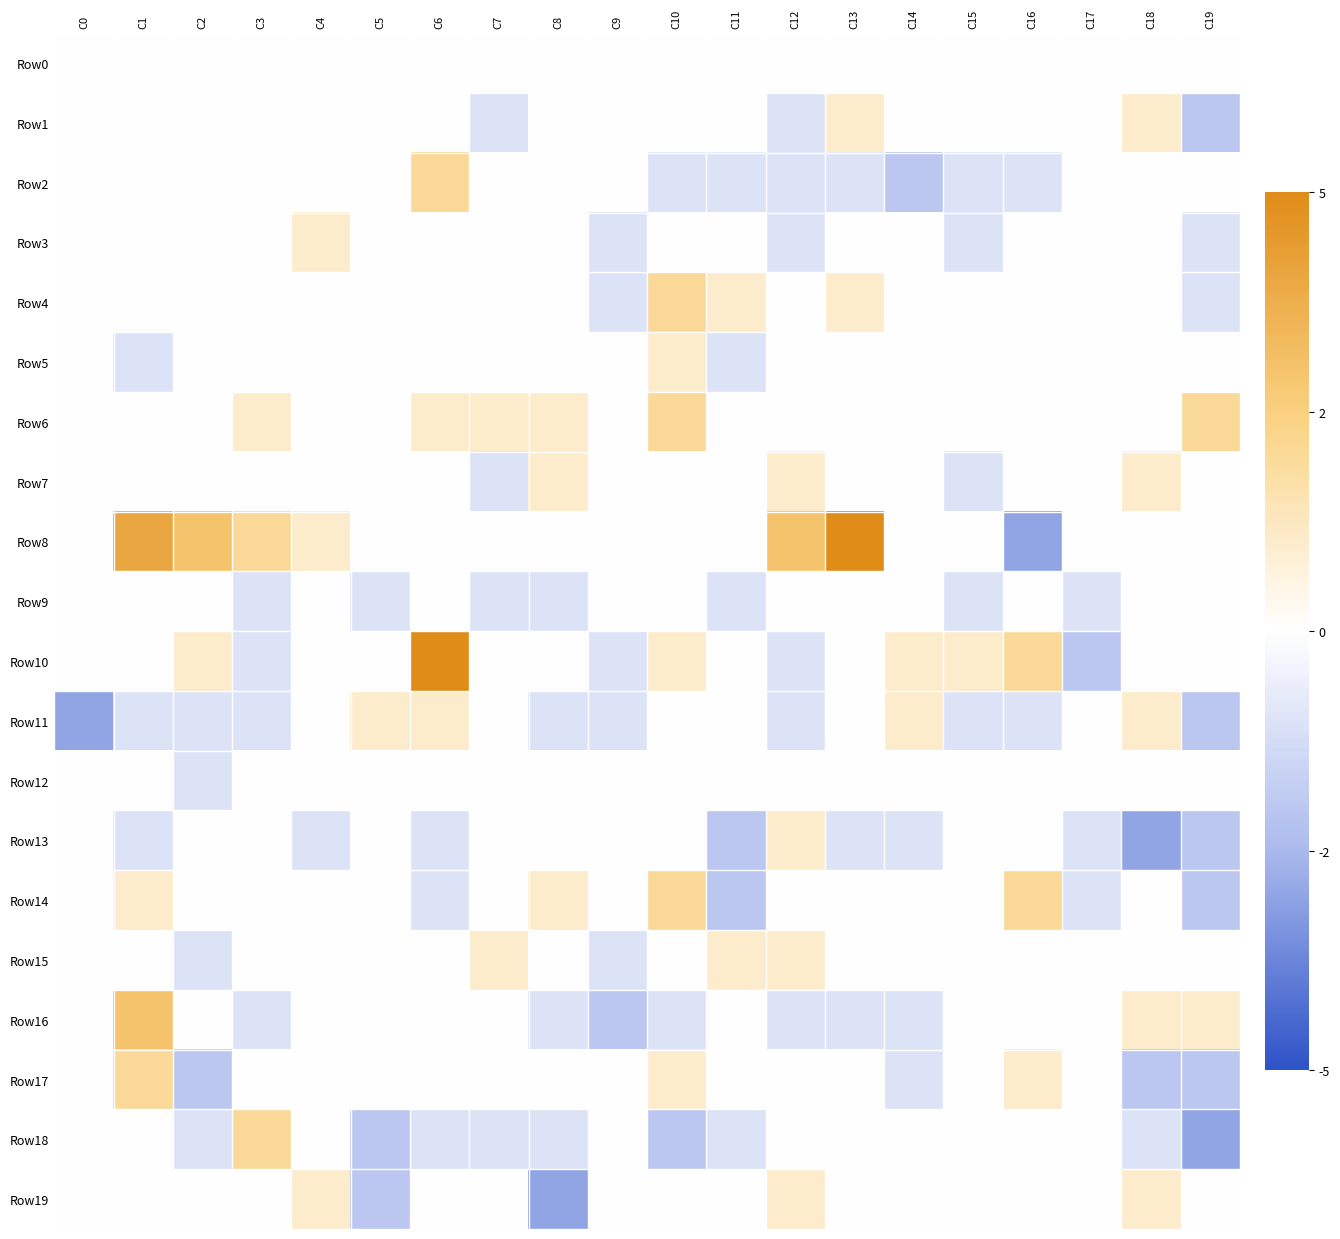

Reading right to left, what are all the values shown in this chart?

Row0: C19=0.0	C18=0.0	C17=0.0	C16=0.0	C15=0.0	C14=0.0	C13=0.0	C12=0.0	C11=0.0	C10=0.0	C9=0.0	C8=0.0	C7=0.0	C6=0.0	C5=0.0	C4=0.0	C3=0.0	C2=0.0	C1=0.0	C0=0.0
Row1: C19=-0.4	C18=0.2	C17=0.0	C16=0.0	C15=0.0	C14=0.0	C13=0.2	C12=-0.2	C11=0.0	C10=0.0	C9=0.0	C8=0.0	C7=-0.2	C6=0.0	C5=0.0	C4=0.0	C3=0.0	C2=0.0	C1=0.0	C0=0.0
Row2: C19=0.0	C18=0.0	C17=0.0	C16=-0.2	C15=-0.2	C14=-0.4	C13=-0.2	C12=-0.2	C11=-0.2	C10=-0.2	C9=0.0	C8=0.0	C7=0.0	C6=0.4	C5=0.0	C4=0.0	C3=0.0	C2=0.0	C1=0.0	C0=0.0
Row3: C19=-0.2	C18=0.0	C17=0.0	C16=0.0	C15=-0.2	C14=0.0	C13=0.0	C12=-0.2	C11=0.0	C10=0.0	C9=-0.2	C8=0.0	C7=0.0	C6=0.0	C5=0.0	C4=0.2	C3=0.0	C2=0.0	C1=0.0	C0=0.0
Row4: C19=-0.2	C18=0.0	C17=0.0	C16=0.0	C15=0.0	C14=0.0	C13=0.2	C12=0.0	C11=0.2	C10=0.4	C9=-0.2	C8=0.0	C7=0.0	C6=0.0	C5=0.0	C4=0.0	C3=0.0	C2=0.0	C1=0.0	C0=0.0
Row5: C19=0.0	C18=0.0	C17=0.0	C16=0.0	C15=0.0	C14=0.0	C13=0.0	C12=0.0	C11=-0.2	C10=0.2	C9=0.0	C8=0.0	C7=0.0	C6=0.0	C5=0.0	C4=0.0	C3=0.0	C2=0.0	C1=-0.2	C0=0.0
Row6: C19=0.4	C18=0.0	C17=0.0	C16=0.0	C15=0.0	C14=0.0	C13=0.0	C12=0.0	C11=0.0	C10=0.4	C9=0.0	C8=0.2	C7=0.2	C6=0.2	C5=0.0	C4=0.0	C3=0.2	C2=0.0	C1=0.0	C0=0.0
Row7: C19=0.0	C18=0.2	C17=0.0	C16=0.0	C15=-0.2	C14=0.0	C13=0.0	C12=0.2	C11=0.0	C10=0.0	C9=0.0	C8=0.2	C7=-0.2	C6=0.0	C5=0.0	C4=0.0	C3=0.0	C2=0.0	C1=0.0	C0=0.0
Row8: C19=0.0	C18=0.0	C17=0.0	C16=-0.6	C15=0.0	C14=0.0	C13=1.0	C12=0.6	C11=0.0	C10=0.0	C9=0.0	C8=0.0	C7=0.0	C6=0.0	C5=0.0	C4=0.2	C3=0.4	C2=0.6	C1=0.8	C0=0.0
Row9: C19=0.0	C18=0.0	C17=-0.2	C16=0.0	C15=-0.2	C14=0.0	C13=0.0	C12=0.0	C11=-0.2	C10=0.0	C9=0.0	C8=-0.2	C7=-0.2	C6=0.0	C5=-0.2	C4=0.0	C3=-0.2	C2=0.0	C1=0.0	C0=0.0
Row10: C19=0.0	C18=0.0	C17=-0.4	C16=0.4	C15=0.2	C14=0.2	C13=0.0	C12=-0.2	C11=0.0	C10=0.2	C9=-0.2	C8=0.0	C7=0.0	C6=1.0	C5=0.0	C4=0.0	C3=-0.2	C2=0.2	C1=0.0	C0=0.0
Row11: C19=-0.4	C18=0.2	C17=0.0	C16=-0.2	C15=-0.2	C14=0.2	C13=0.0	C12=-0.2	C11=0.0	C10=0.0	C9=-0.2	C8=-0.2	C7=0.0	C6=0.2	C5=0.2	C4=0.0	C3=-0.2	C2=-0.2	C1=-0.2	C0=-0.6
Row12: C19=0.0	C18=0.0	C17=0.0	C16=0.0	C15=0.0	C14=0.0	C13=0.0	C12=0.0	C11=0.0	C10=0.0	C9=0.0	C8=0.0	C7=0.0	C6=0.0	C5=0.0	C4=0.0	C3=0.0	C2=-0.2	C1=0.0	C0=0.0
Row13: C19=-0.4	C18=-0.6	C17=-0.2	C16=0.0	C15=0.0	C14=-0.2	C13=-0.2	C12=0.2	C11=-0.4	C10=0.0	C9=0.0	C8=0.0	C7=0.0	C6=-0.2	C5=0.0	C4=-0.2	C3=0.0	C2=0.0	C1=-0.2	C0=0.0
Row14: C19=-0.4	C18=0.0	C17=-0.2	C16=0.4	C15=0.0	C14=0.0	C13=0.0	C12=0.0	C11=-0.4	C10=0.4	C9=0.0	C8=0.2	C7=0.0	C6=-0.2	C5=0.0	C4=0.0	C3=0.0	C2=0.0	C1=0.2	C0=0.0
Row15: C19=0.0	C18=0.0	C17=0.0	C16=0.0	C15=0.0	C14=0.0	C13=0.0	C12=0.2	C11=0.2	C10=0.0	C9=-0.2	C8=0.0	C7=0.2	C6=0.0	C5=0.0	C4=0.0	C3=0.0	C2=-0.2	C1=0.0	C0=0.0
Row16: C19=0.2	C18=0.2	C17=0.0	C16=0.0	C15=0.0	C14=-0.2	C13=-0.2	C12=-0.2	C11=0.0	C10=-0.2	C9=-0.4	C8=-0.2	C7=0.0	C6=0.0	C5=0.0	C4=0.0	C3=-0.2	C2=0.0	C1=0.6	C0=0.0
Row17: C19=-0.4	C18=-0.4	C17=0.0	C16=0.2	C15=0.0	C14=-0.2	C13=0.0	C12=0.0	C11=0.0	C10=0.2	C9=0.0	C8=0.0	C7=0.0	C6=0.0	C5=0.0	C4=0.0	C3=0.0	C2=-0.4	C1=0.4	C0=0.0
Row18: C19=-0.6	C18=-0.2	C17=0.0	C16=0.0	C15=0.0	C14=0.0	C13=0.0	C12=0.0	C11=-0.2	C10=-0.4	C9=0.0	C8=-0.2	C7=-0.2	C6=-0.2	C5=-0.4	C4=0.0	C3=0.4	C2=-0.2	C1=0.0	C0=0.0
Row19: C19=0.0	C18=0.2	C17=0.0	C16=0.0	C15=0.0	C14=0.0	C13=0.0	C12=0.2	C11=0.0	C10=0.0	C9=0.0	C8=-0.6	C7=0.0	C6=0.0	C5=-0.4	C4=0.2	C3=0.0	C2=0.0	C1=0.0	C0=0.0